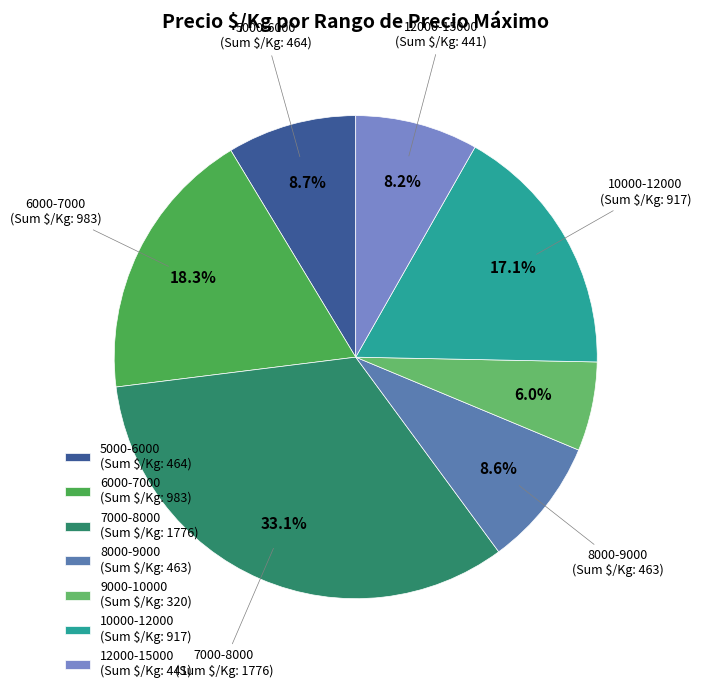

Is 7000-8000 (Sum $/Kg: 1776) the majority of the pie?

No